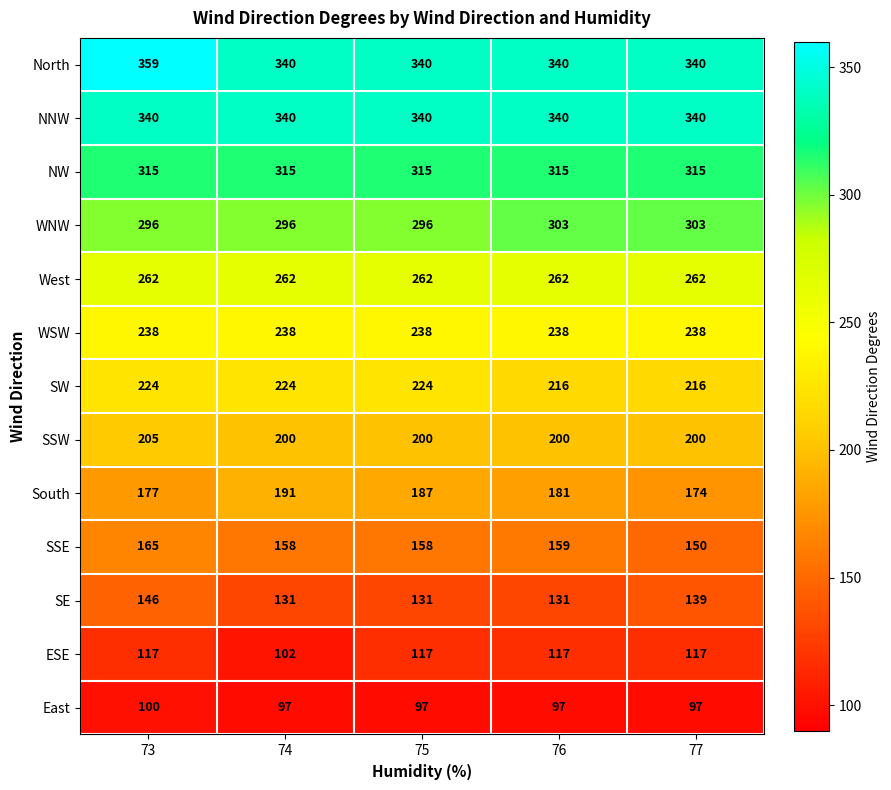

Rank the series by their maximum value, from lowest to highest.

East, ESE, SE, SSE, South, SSW, SW, WSW, West, WNW, NW, NNW, North